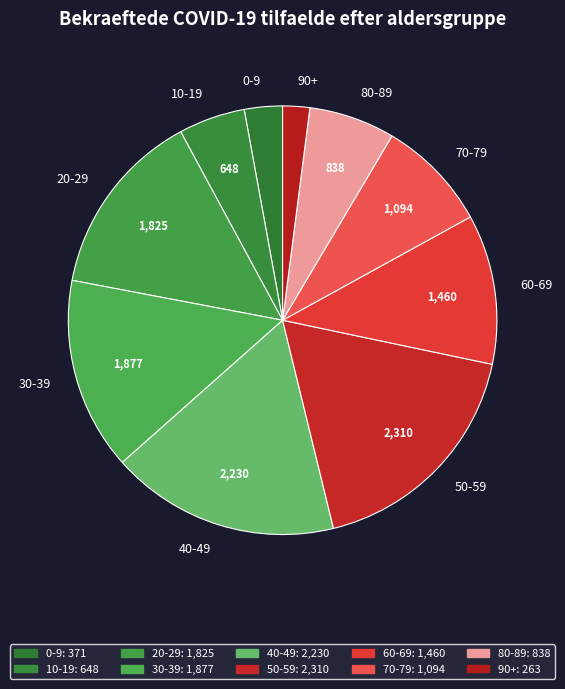

Is it true that 60-69 is 11% of the pie?

True